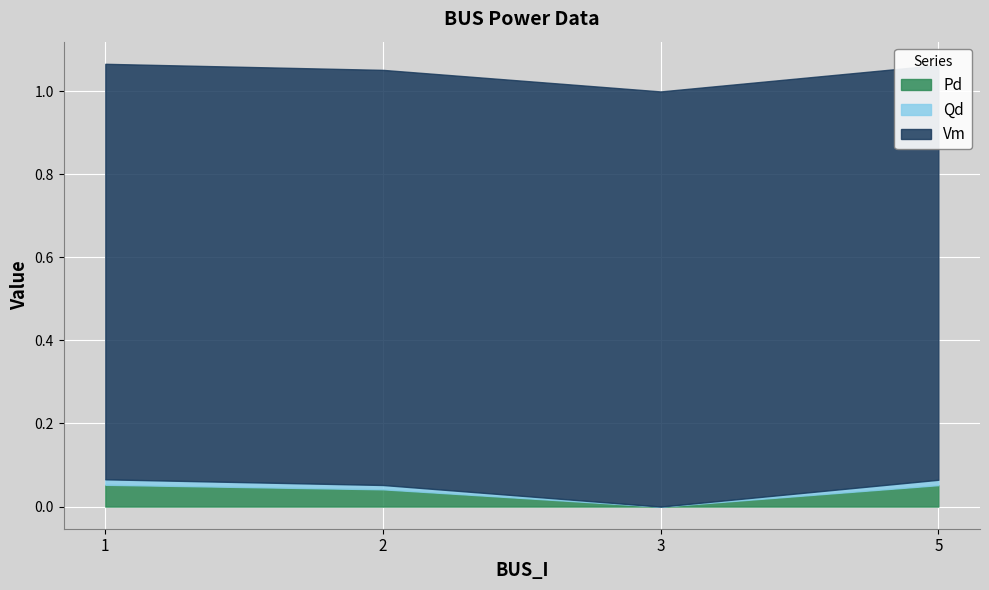

What are all the series names shown in the legend?

Pd, Qd, Vm